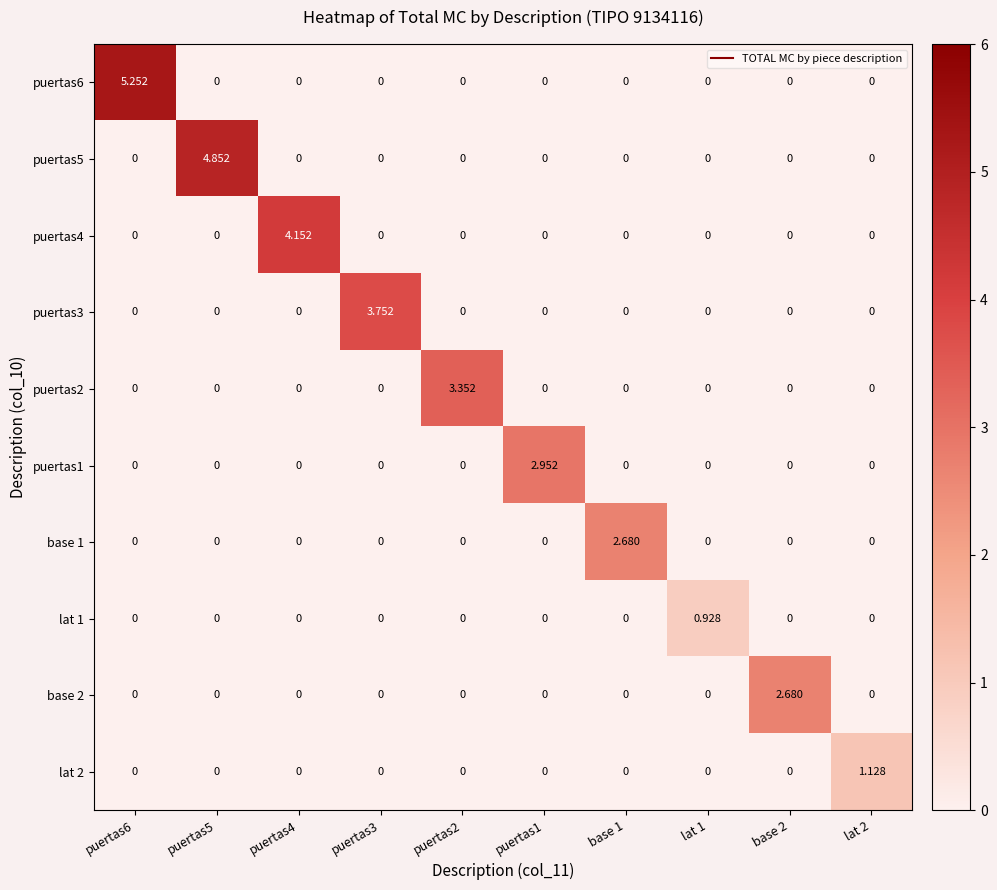

At how many categories does at least one series exceed 3?

5